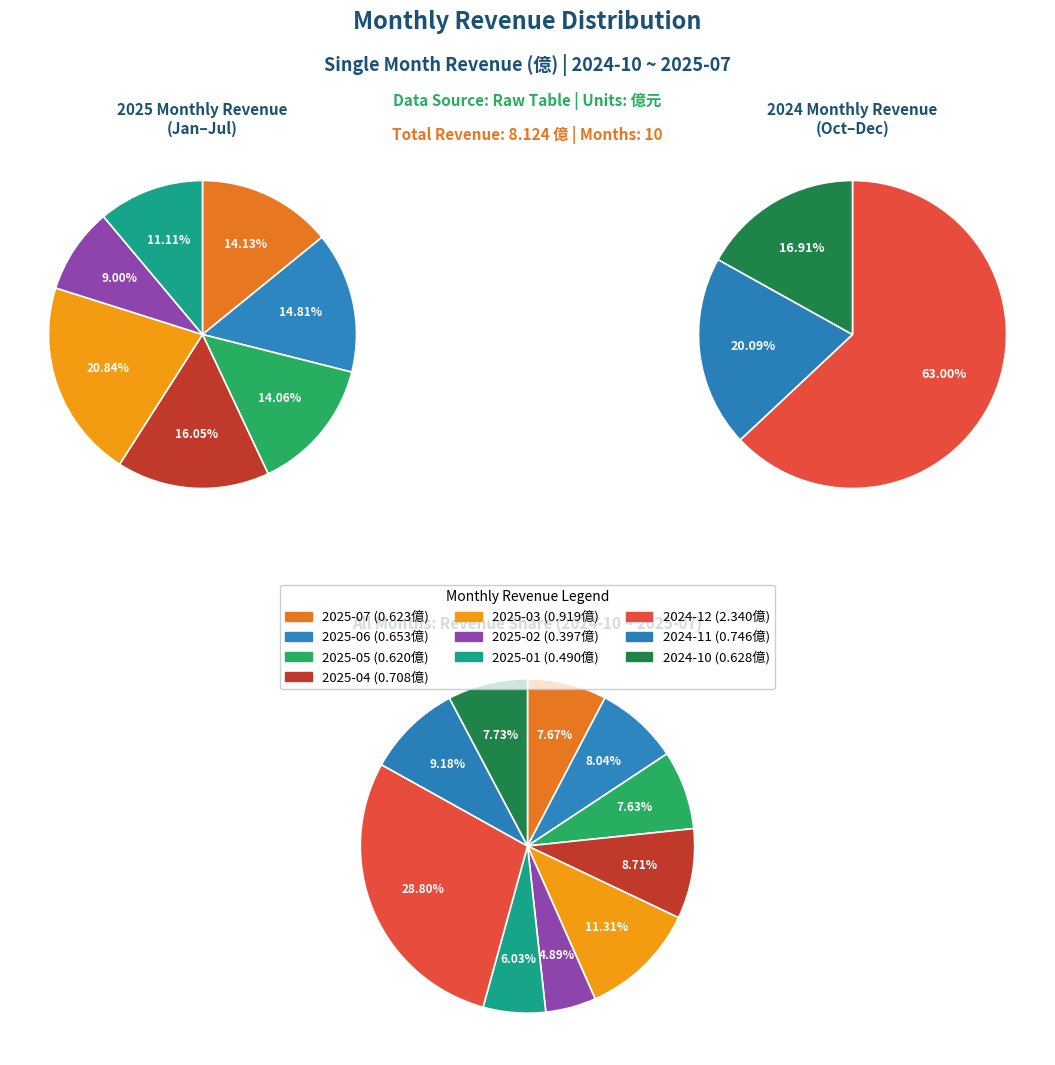

Rank the categories by value from highest to lowest.

2024-12, 2025-03, 2024-11, 2025-04, 2025-06, 2024-10, 2025-07, 2025-05, 2025-01, 2025-02